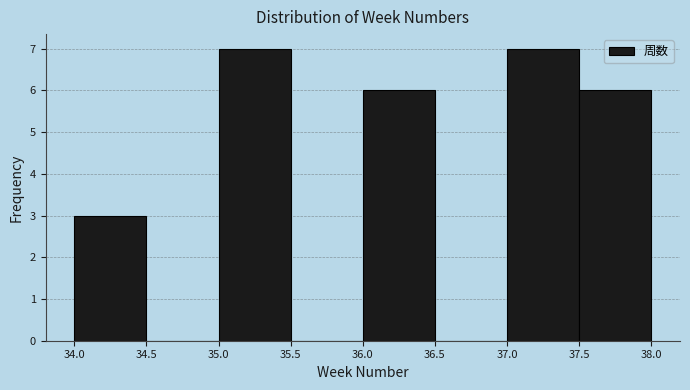

What is the height of the bar covering 37.5 to 38.0 on the x-axis? The values are not printed on the chart, so give them approximately, as read against the axis.

6